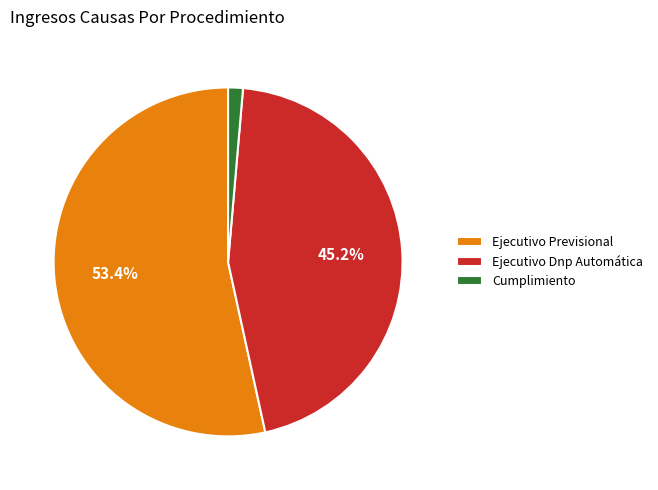

Is it true that Ejecutivo Previsional is 62% of the pie?

False